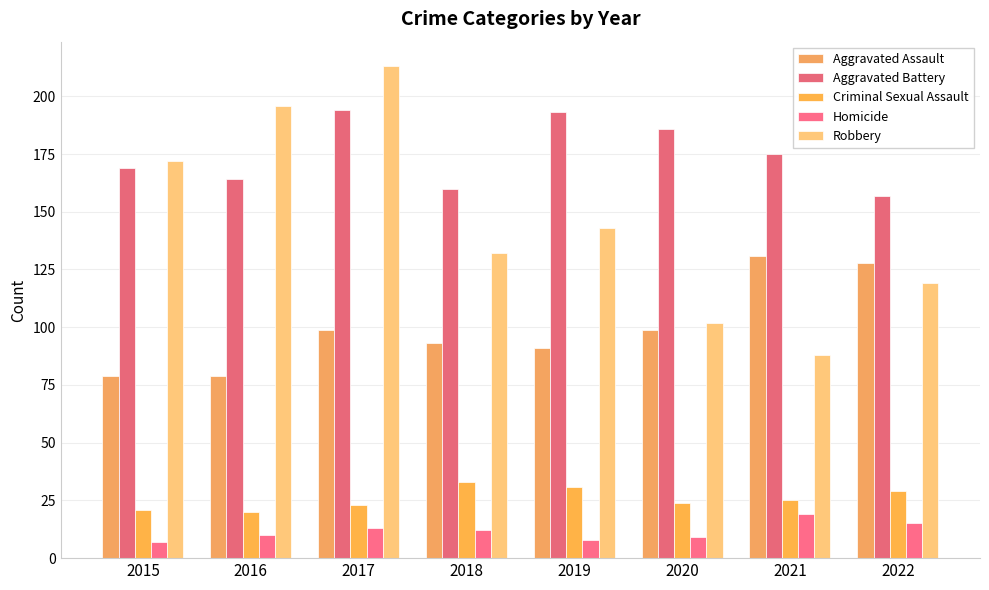

List the labels in order of Robbery value, smallest first.

2021, 2020, 2022, 2018, 2019, 2015, 2016, 2017